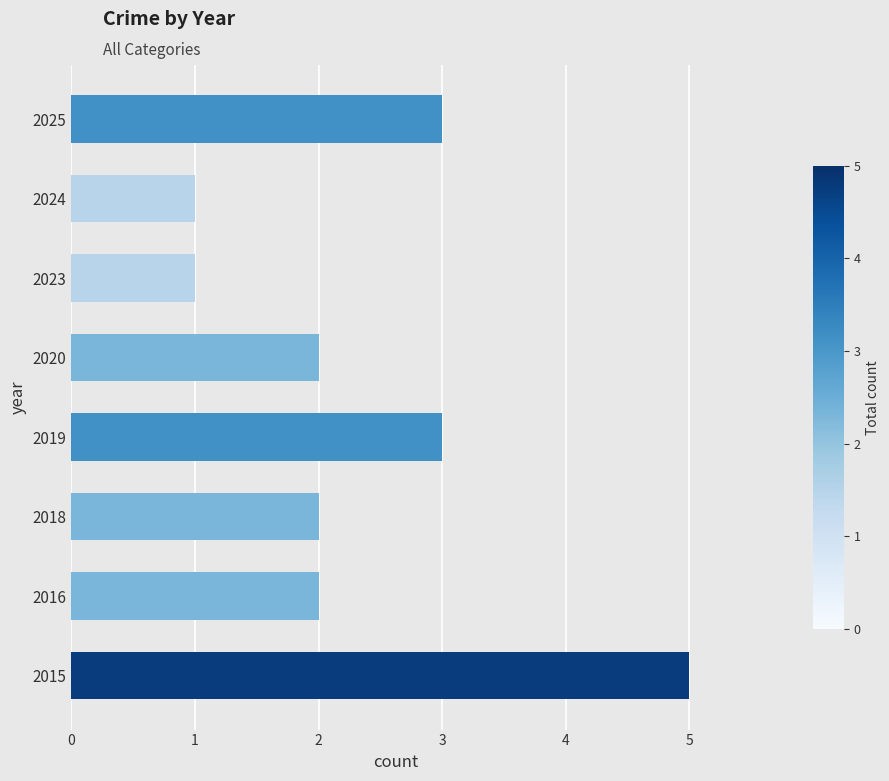

What is the ratio of the value at 2020 to the value at 2024?

2.0